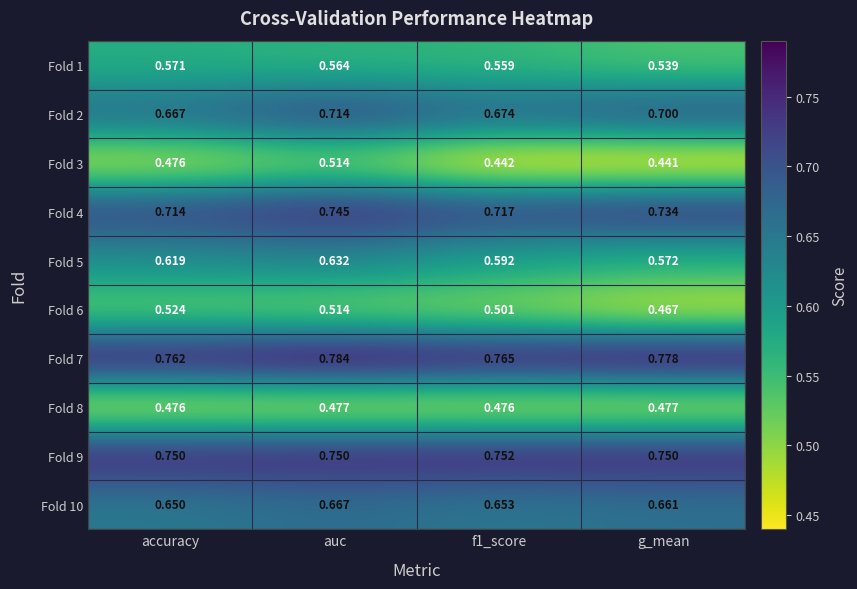

Which category has the lowest value across all series?

g_mean